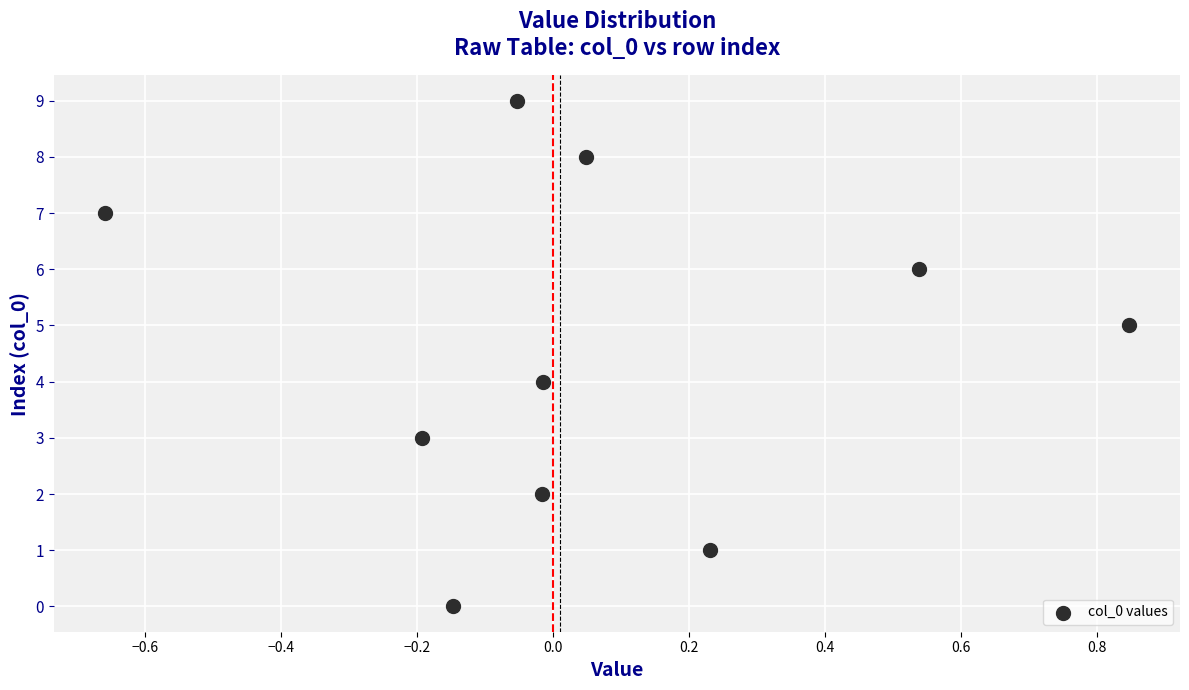

What is the range of Y values (max minus min)?

9